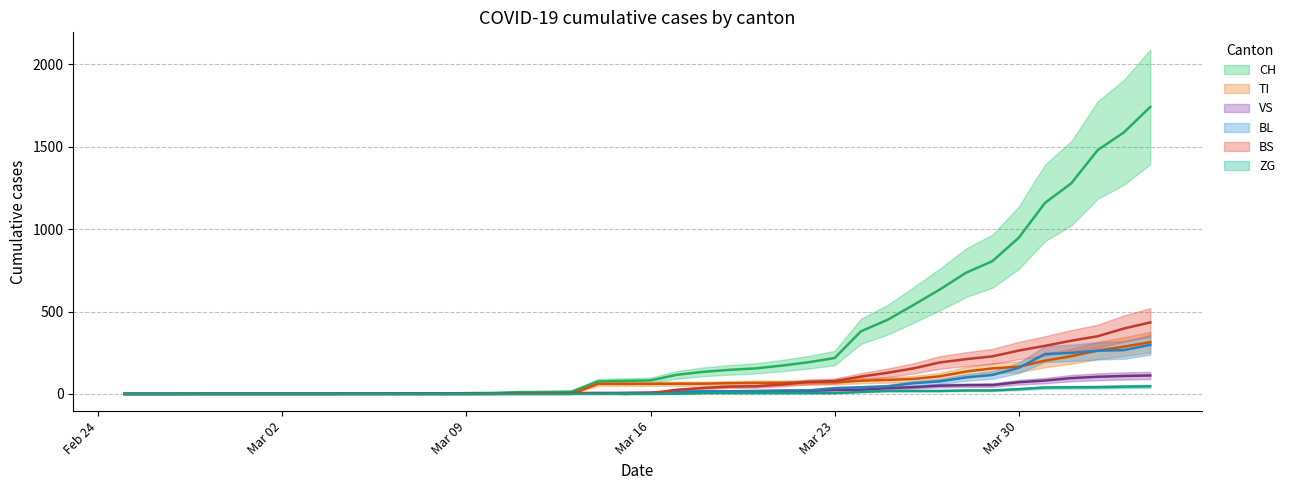

Rank the series by their maximum value, from highest to lowest.

CH, BS, TI, BL, VS, ZG